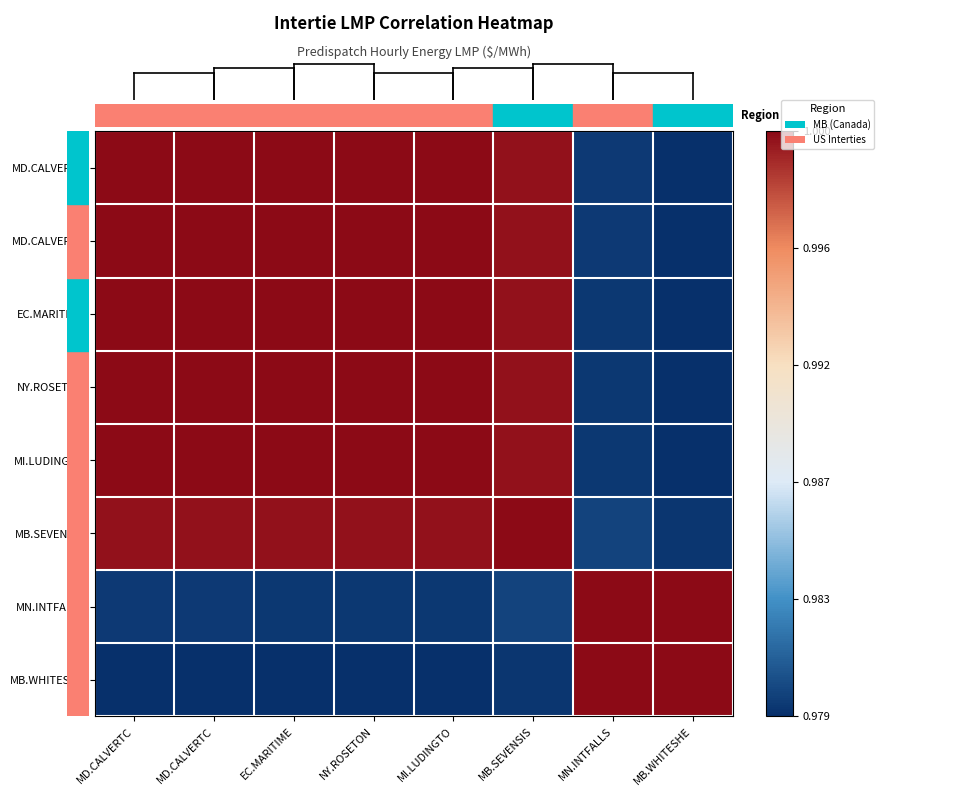

Between MB.WHITESHE and MB.SEVENSIS, which is larger?

MB.SEVENSIS